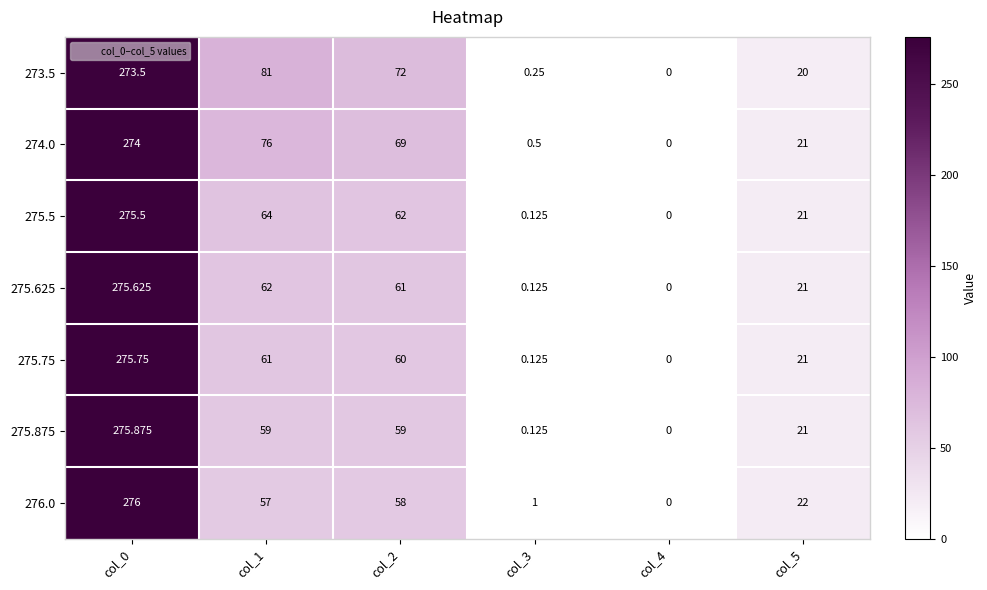

Is the value of 273.5 at col_1 greater than the value of 274.0 at col_1?

Yes